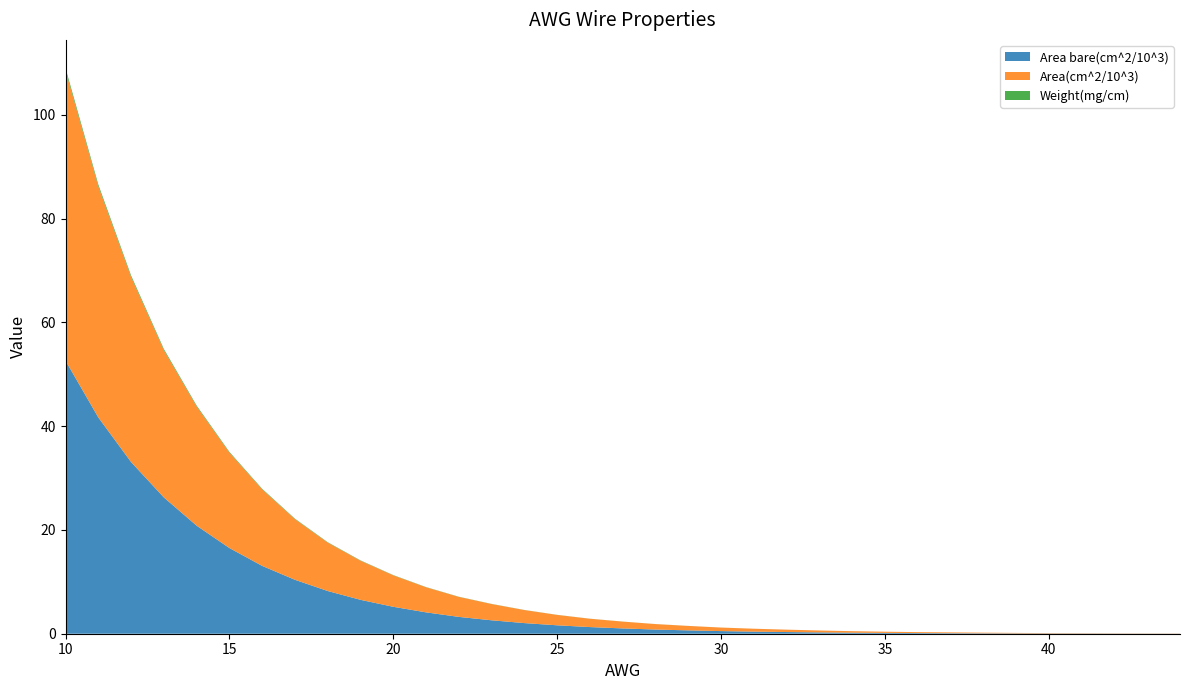

Reading right to left, transcribe all the data shown in this chart.

Area bare(cm^2/10^3): 44=0.0	43=0.0	42=0.0	41=0.0	40=0.0	39=0.1	38=0.1	37=0.1	36=0.1	35=0.2	34=0.2	33=0.3	32=0.3	31=0.4	30=0.5	29=0.6	28=0.8	27=1.0	26=1.3	25=1.6	24=2.0	23=2.6	22=3.2	21=4.1	20=5.2	19=6.5	18=8.2	17=10.4	16=13.1	15=16.5	14=20.8	13=26.3	12=33.1	11=41.7	10=52.6
Area(cm^2/10^3): 44=0.0	43=0.0	42=0.0	41=0.1	40=0.1	39=0.1	38=0.1	37=0.2	36=0.2	35=0.2	34=0.3	33=0.4	32=0.5	31=0.6	30=0.7	29=0.9	28=1.1	27=1.3	26=1.6	25=2.0	24=2.5	23=3.1	22=3.9	21=4.8	20=6.1	19=7.5	18=9.3	17=11.7	16=14.7	15=18.4	14=22.9	13=28.4	12=35.6	11=44.5	10=55.9
Weight(mg/cm): 44=0.0	43=0.0	42=0.0	41=0.0	40=0.0	39=0.0	38=0.0	37=0.0	36=0.0	35=0.0	34=0.0	33=0.0	32=0.0	31=0.0	30=0.0	29=0.0	28=0.0	27=0.0	26=0.0	25=0.0	24=0.0	23=0.0	22=0.0	21=0.0	20=0.0	19=0.1	18=0.1	17=0.1	16=0.1	15=0.1	14=0.2	13=0.2	12=0.3	11=0.4	10=0.5